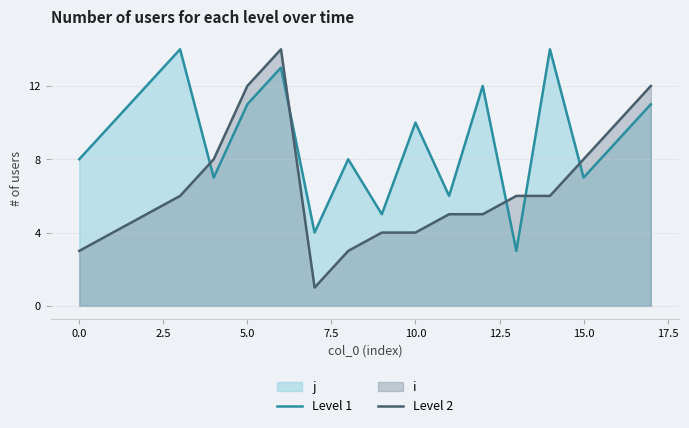

Which series has the largest range (max minus min)?

Level 2